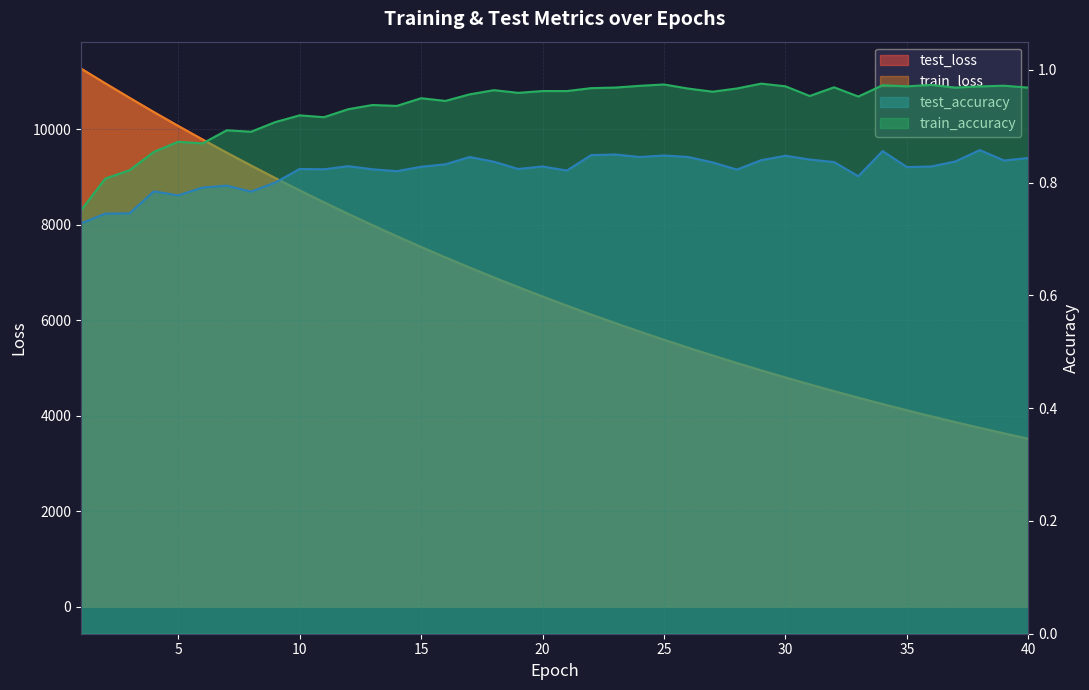

How many test_accuracy values are between 0 and 1?

40